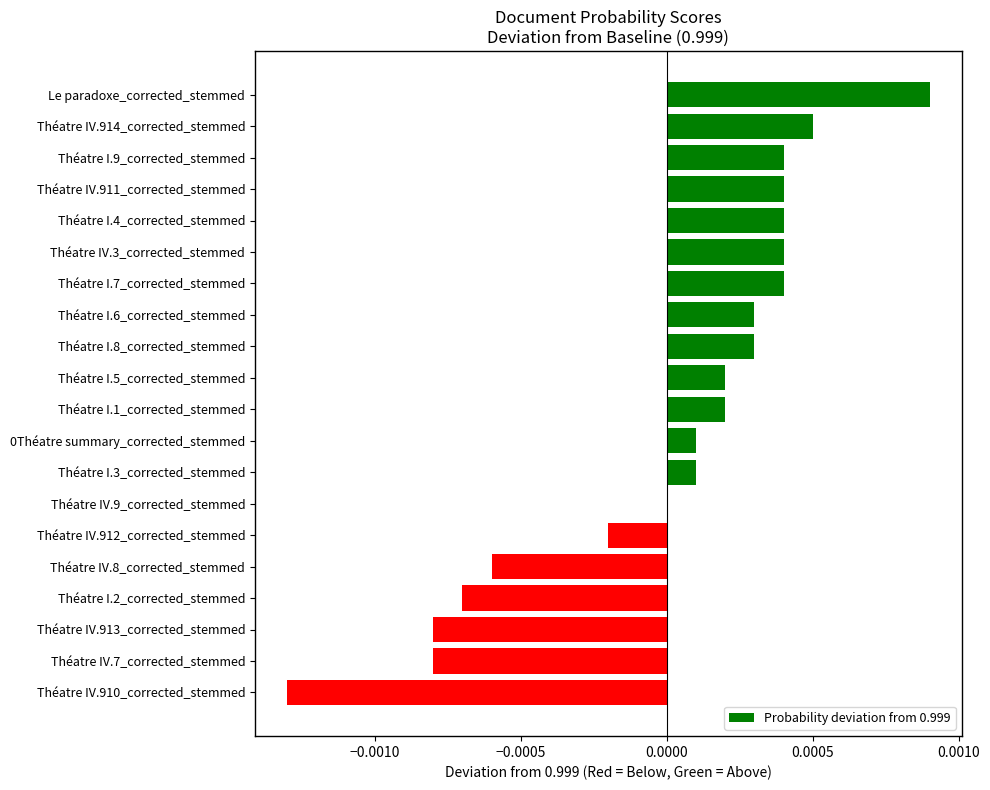

True or false: the data shows -0.0 at Théatre I.2_corrected_stemmed.

True